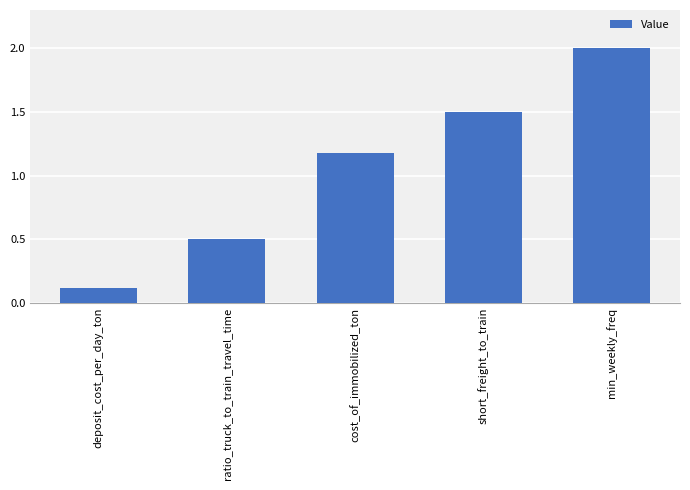

The chart shows a value of 0.5 at ratio_truck_to_train_travel_time. True or false?

True